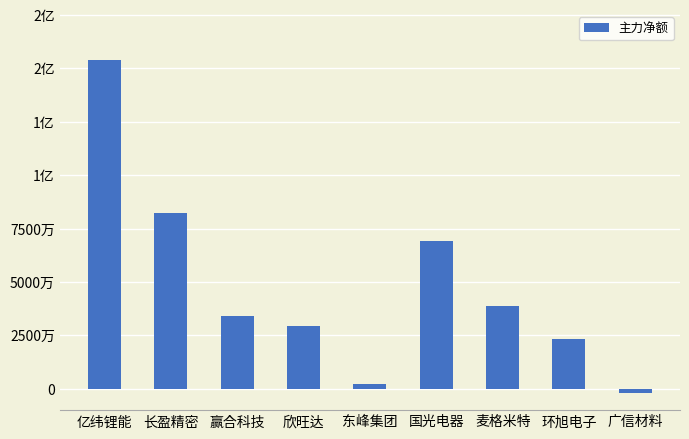

At which label is the value closest to 75948293?

长盈精密